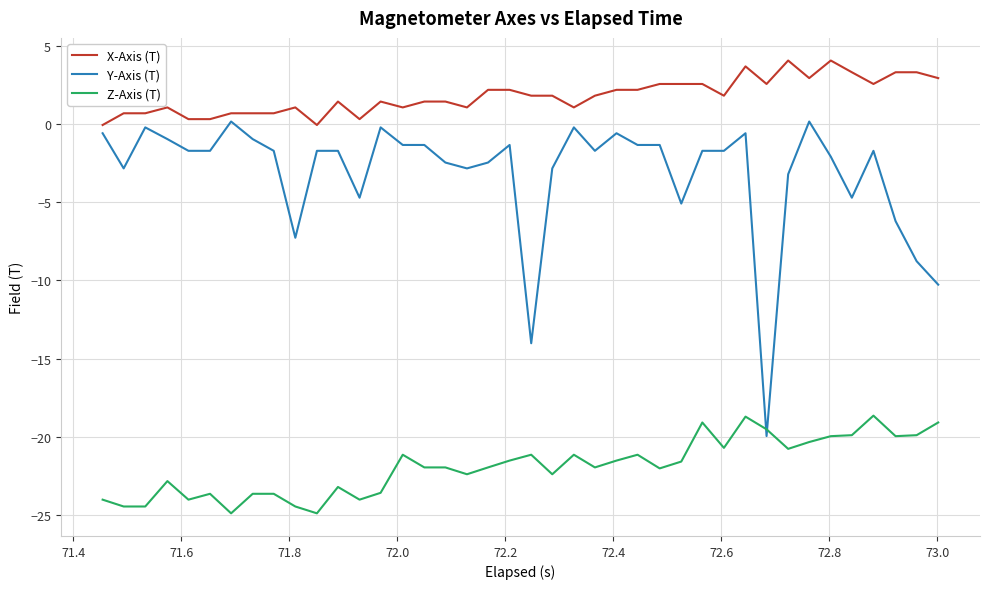

Rank the series by their maximum value, from highest to lowest.

X-Axis (T), Y-Axis (T), Z-Axis (T)